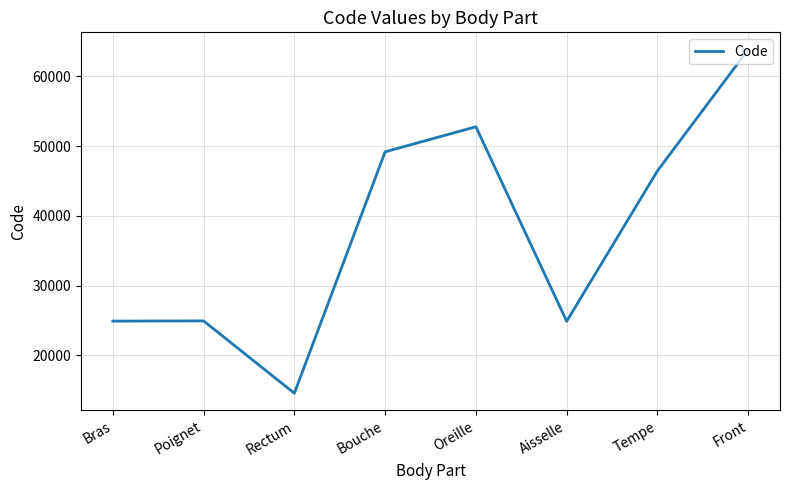

The value at Poignet is 43286. True or false?

False